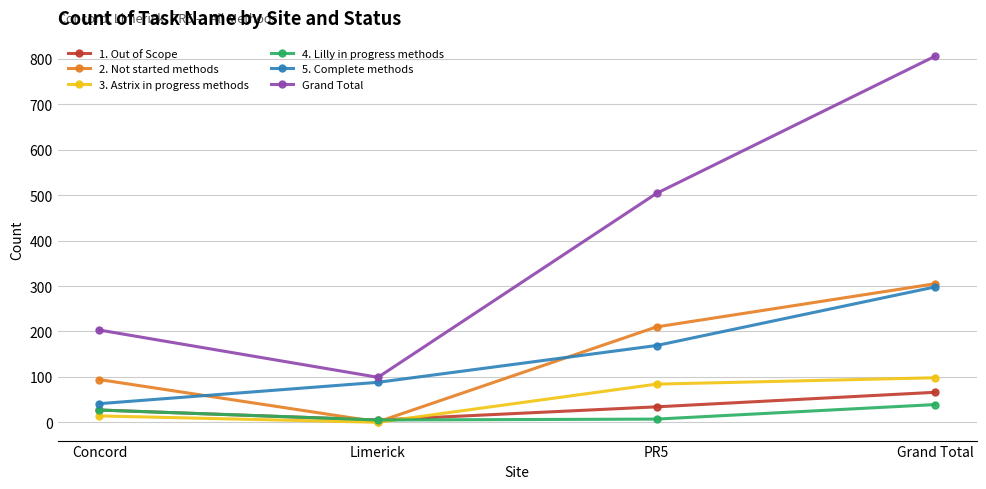

Which series has the largest range (max minus min)?

Grand Total